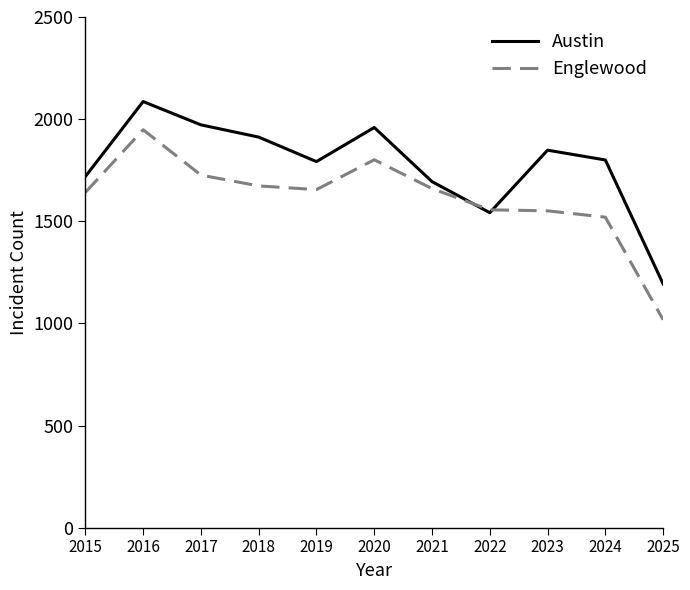

Between which two adjacent categories do Englewood and Austin first intersect?

2021 and 2022